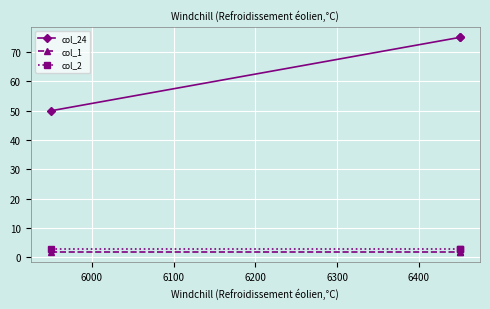

What is the maximum value for col_1?

2